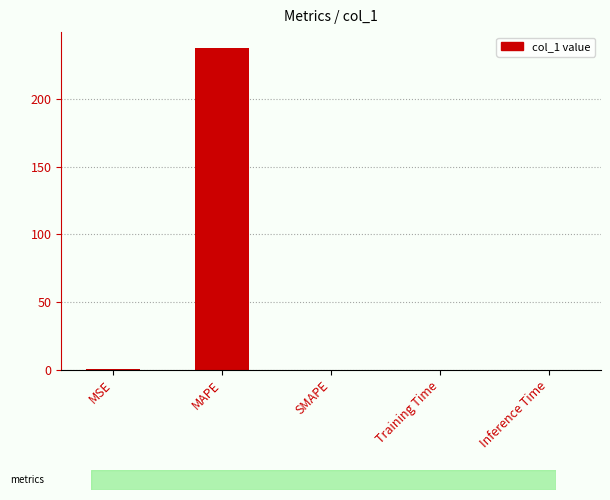

What is the sum of all values?

237.8